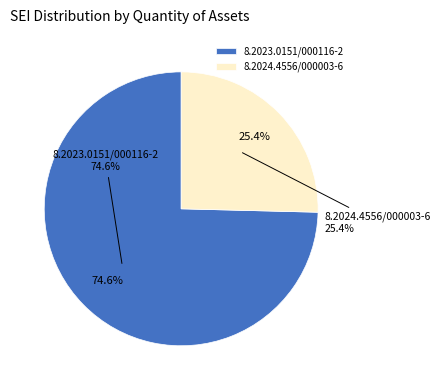

How many slices are in this pie chart?

2